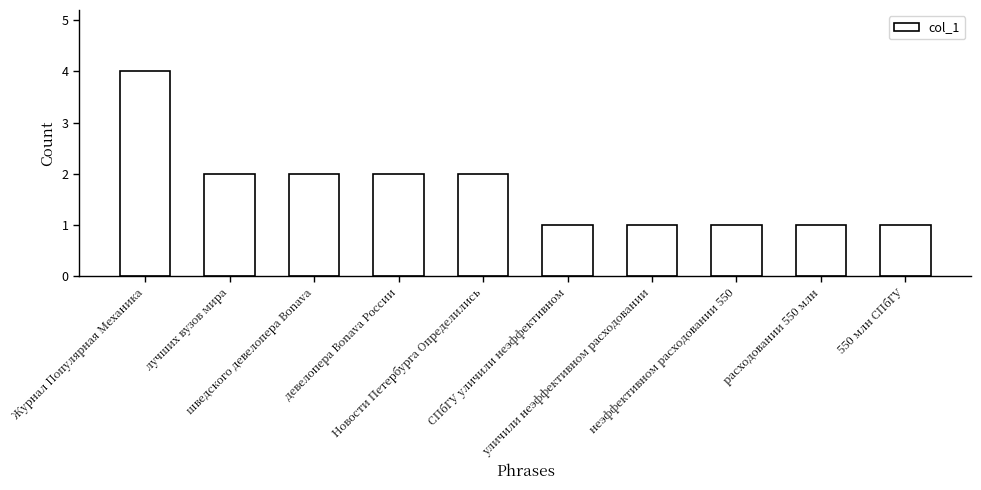

Does the chart contain stacked bars?

No